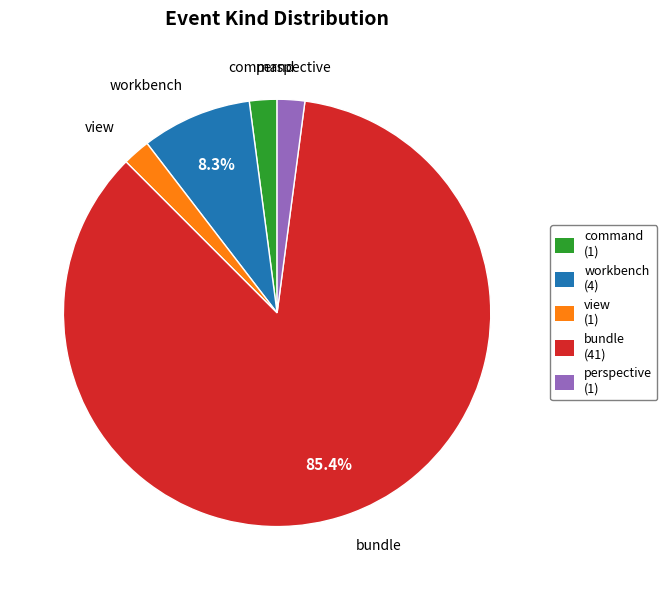

To the nearest percent, what is the average slice percentage?

20%